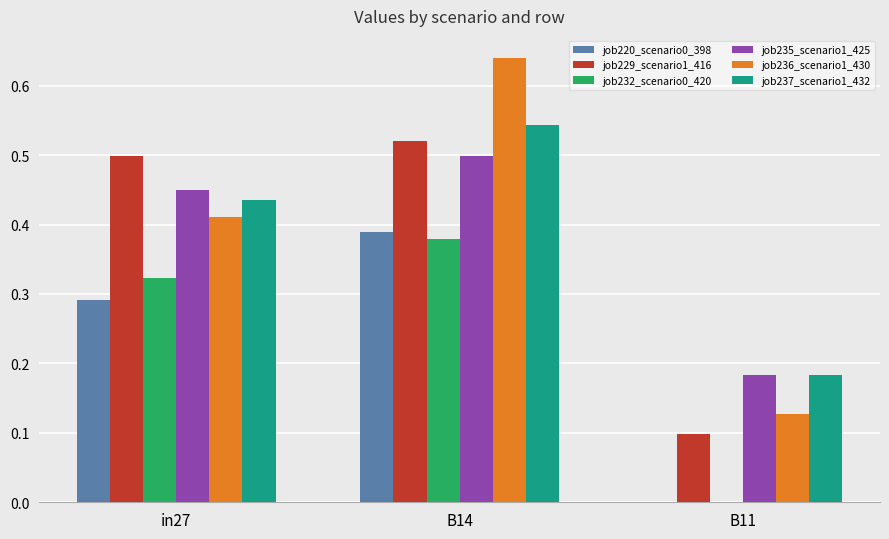

At which category is the sum across all series the highest?

B14